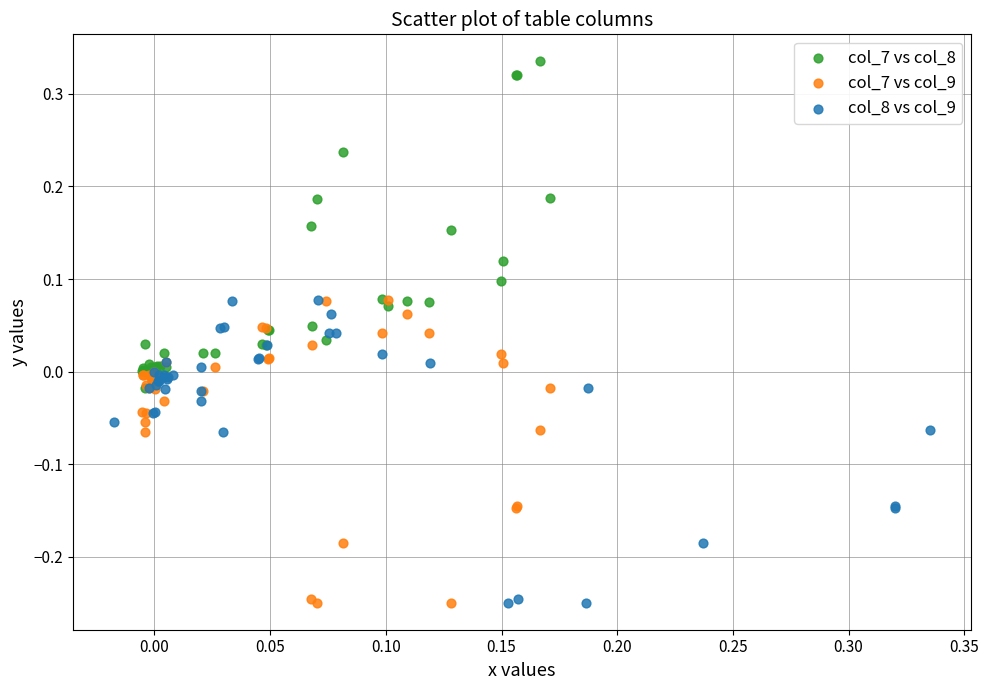

Which series reaches the maximum Y coordinate?

col_7 vs col_8